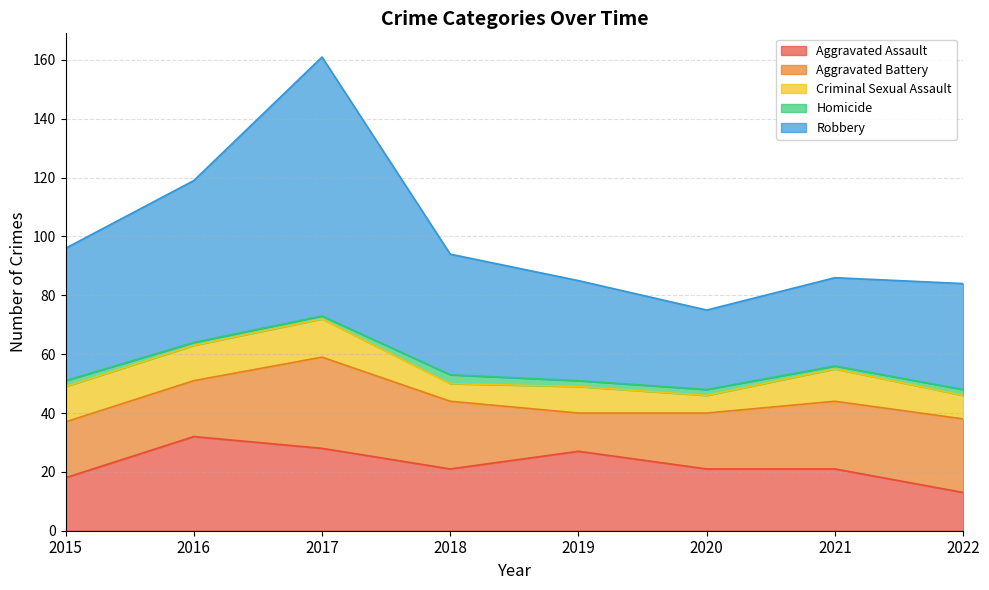

What is the difference between the Homicide values at 2022 and 2017?

1